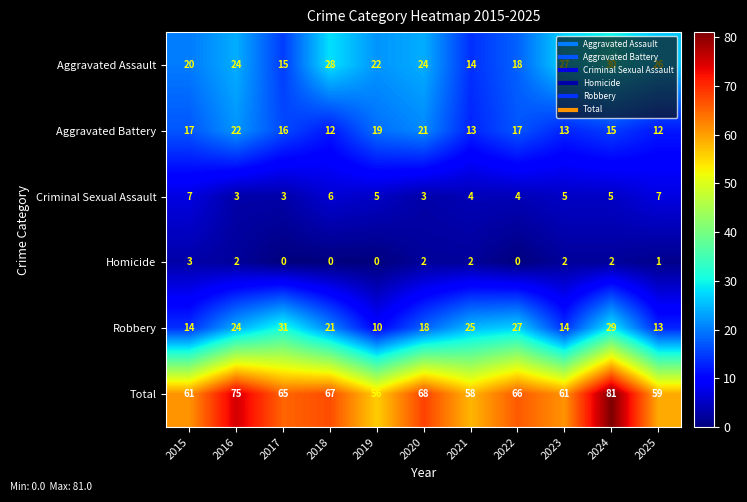

What is the maximum value for Homicide?

3